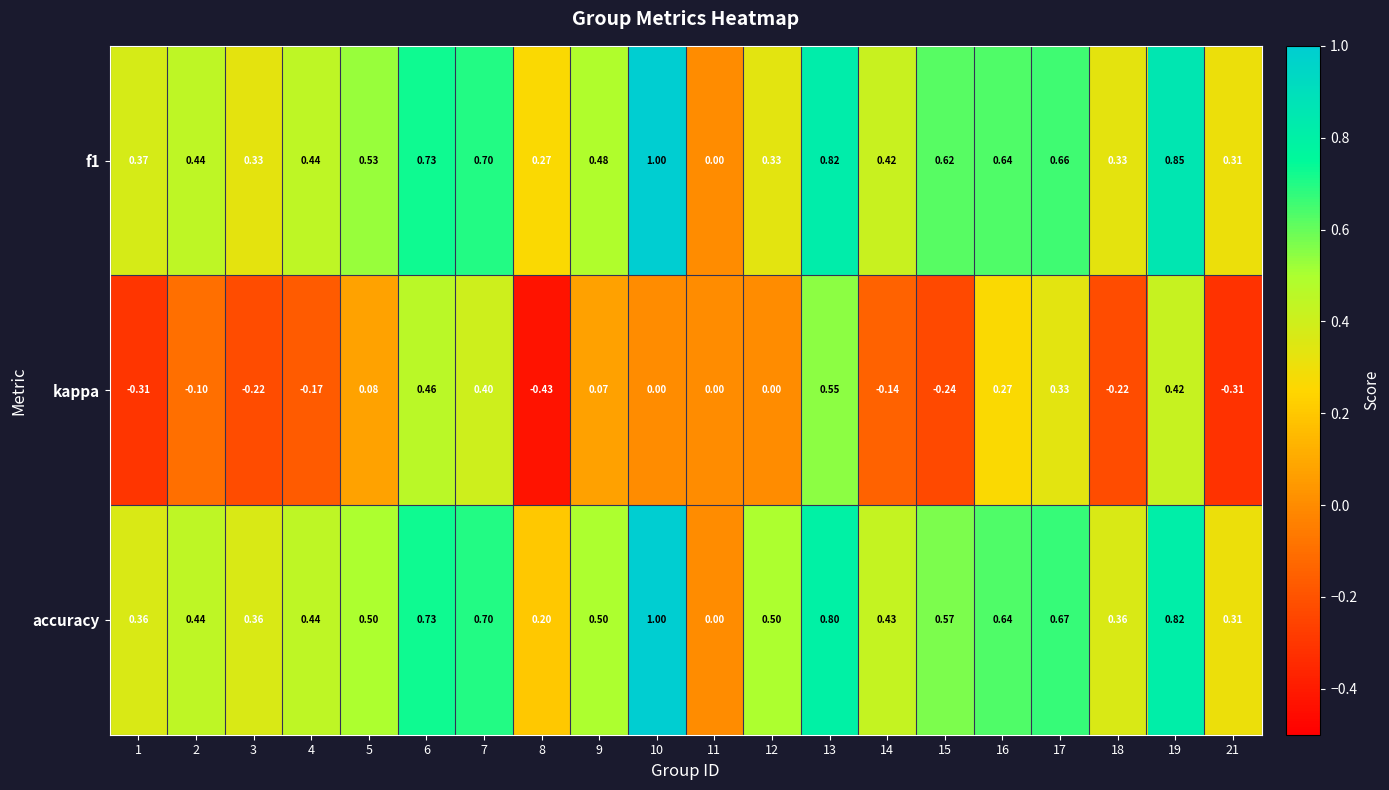

Which series has the largest total across all categories?

accuracy